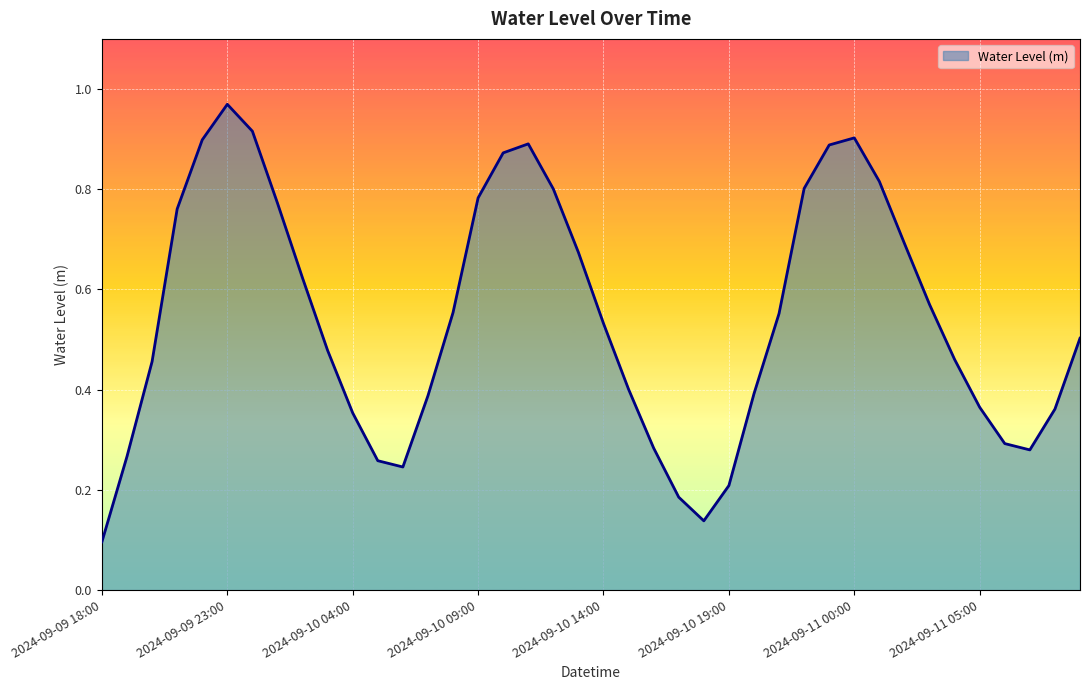

What is the label of the 1st point from the right?

2024-09-11 09:00